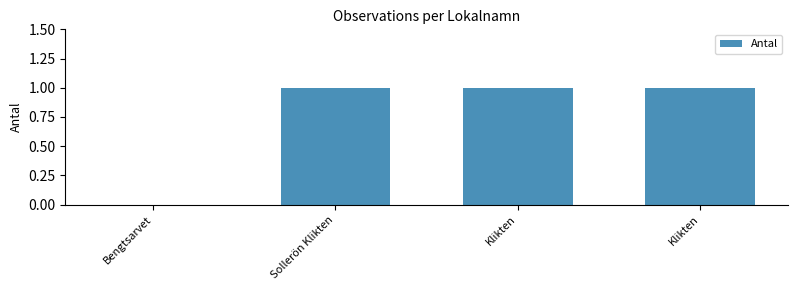

What is the change in value from Bengtsarvet to Klikten?

+1